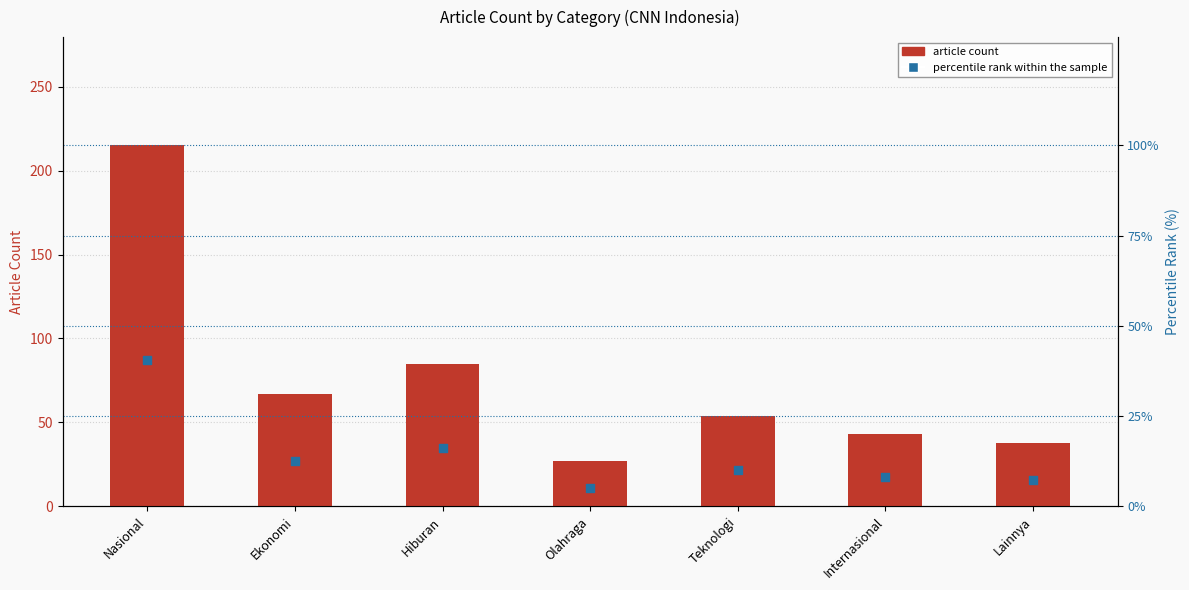

Which series has the largest Y range (max minus min)?

count